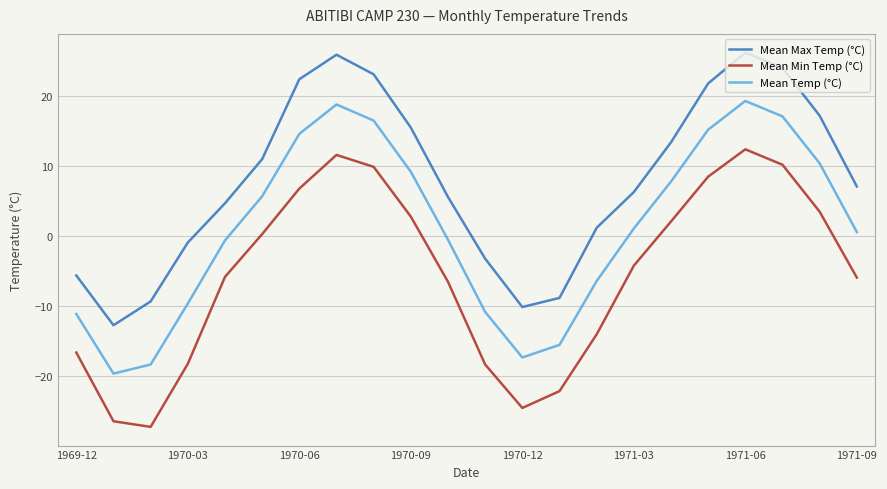

How many lines are shown in the chart?

3